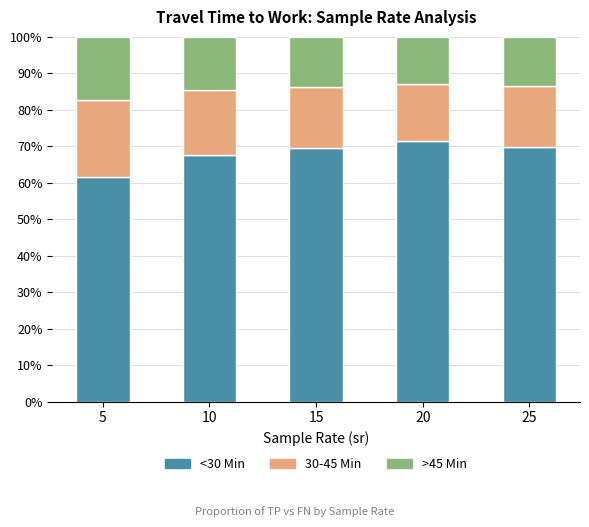

What are all the series names shown in the legend?

<30 Min, 30-45 Min, >45 Min